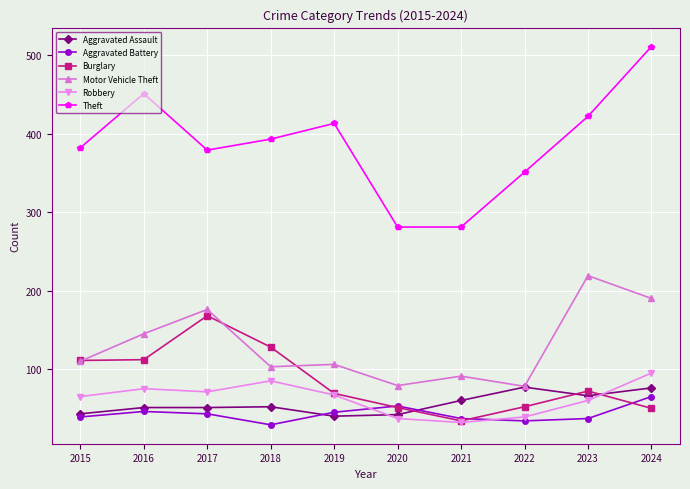

Where is the first local minimum for Theft?

2017